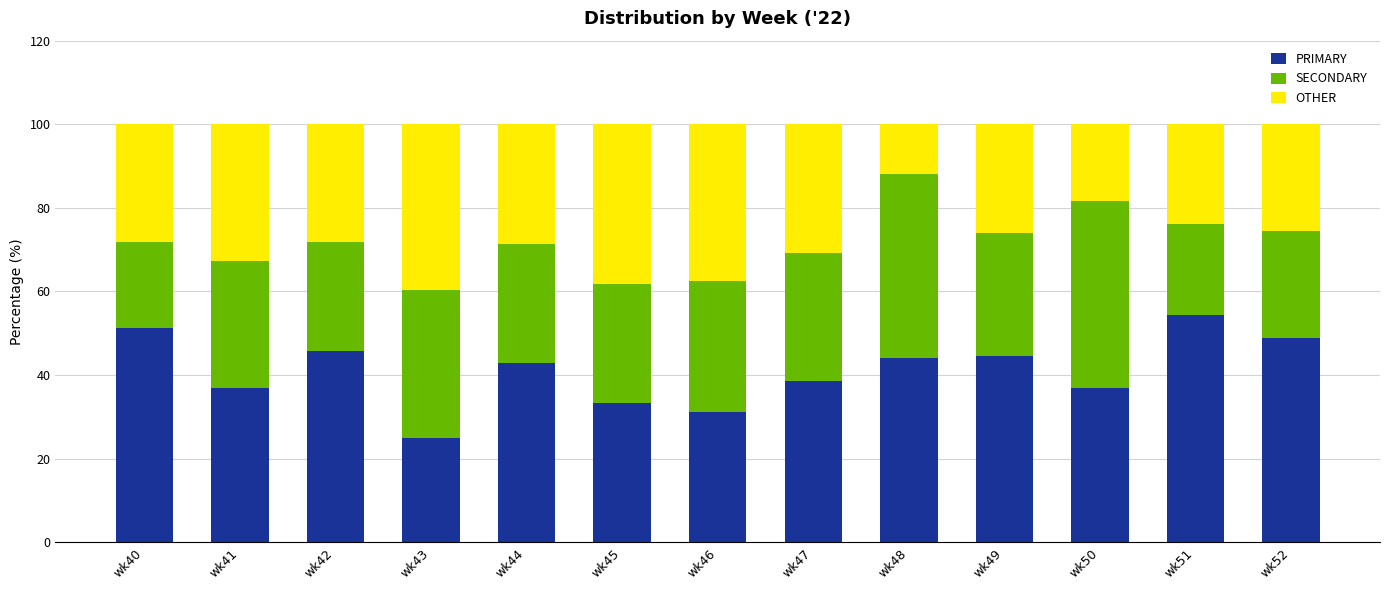

What is the sum of the PRIMARY values at wk51 and wk46?

85.6